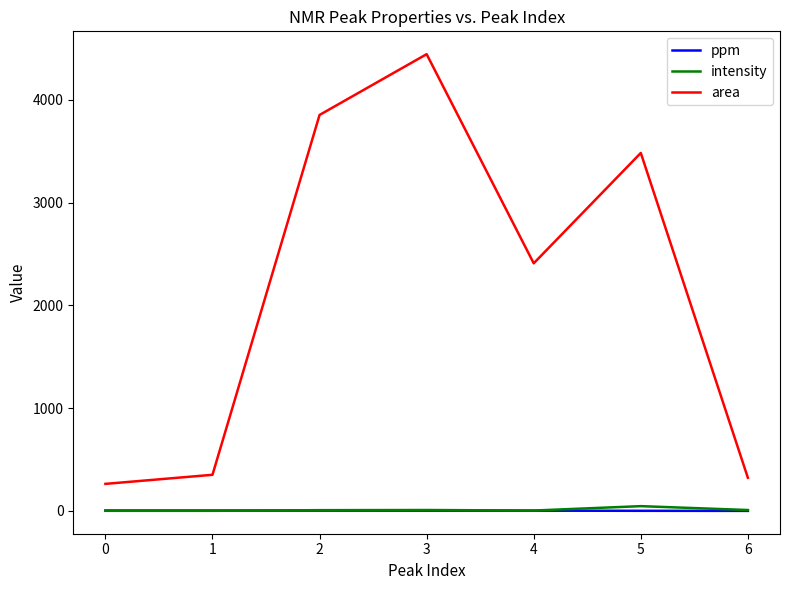

True or false: area and intensity cross at least once.

False